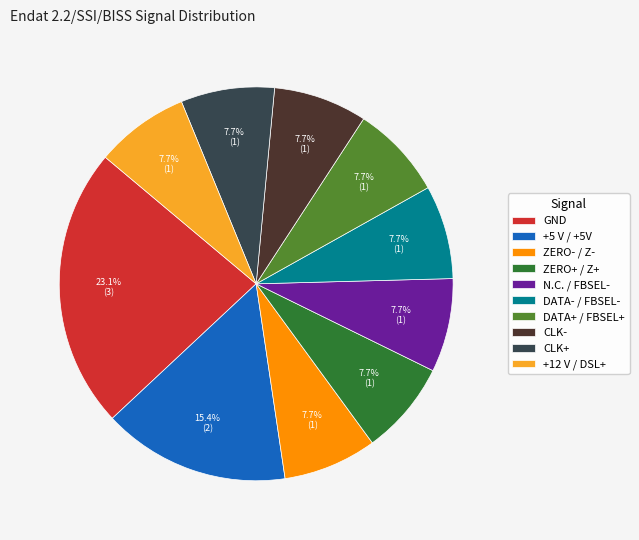

Is it true that CLK- is 8% of the pie?

True